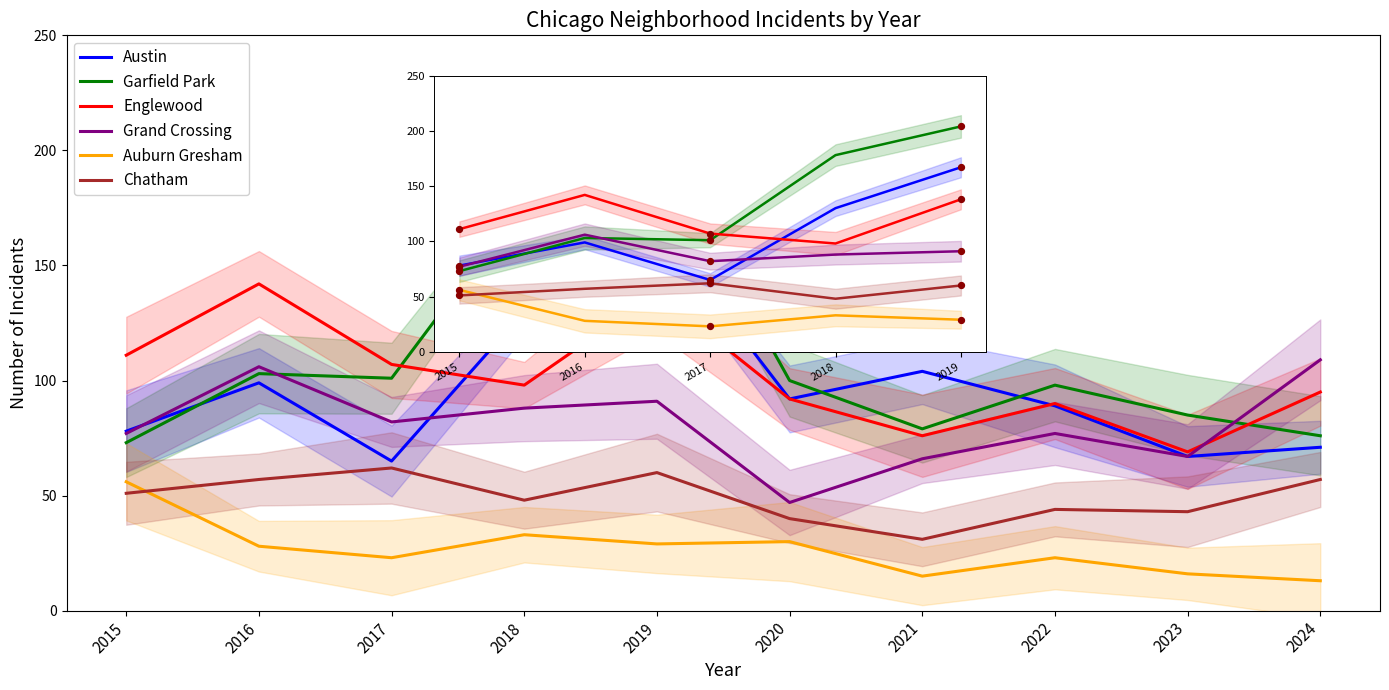

What are all the series names shown in the legend?

Austin, Garfield Park, Englewood, Grand Crossing, Auburn Gresham, Chatham